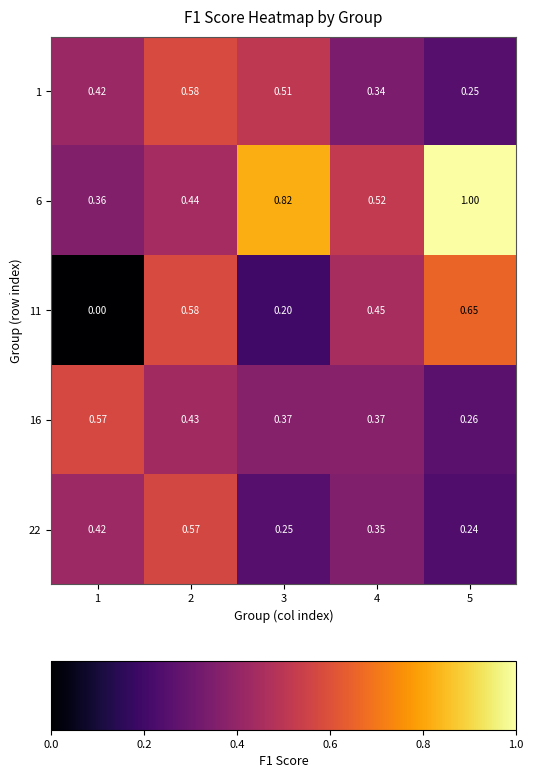

Is the value of 6 at 4 greater than the value of 16 at 1?

No